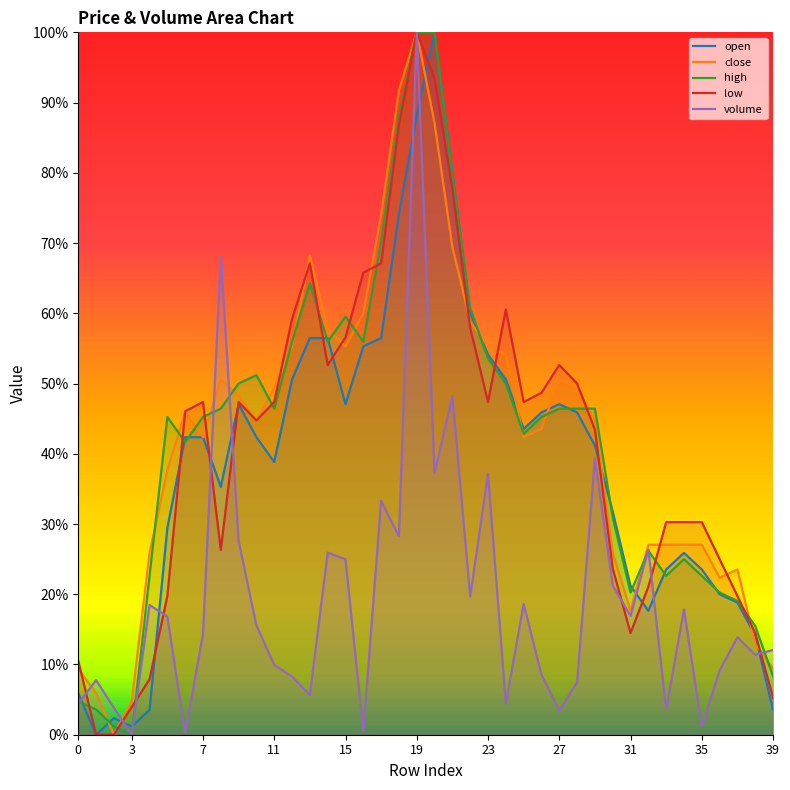

How many lines are shown in the chart?

5